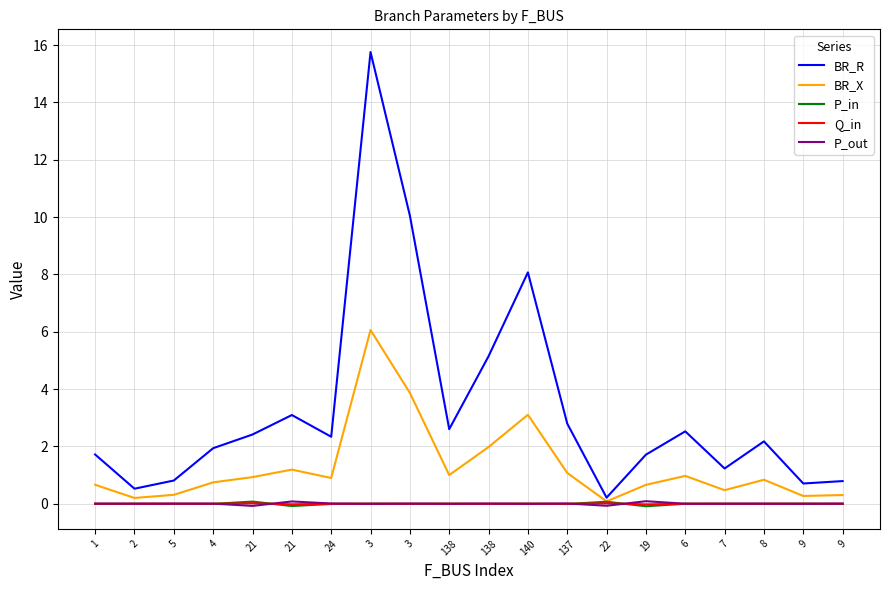

Is this an area chart (filled region under the line)?

No